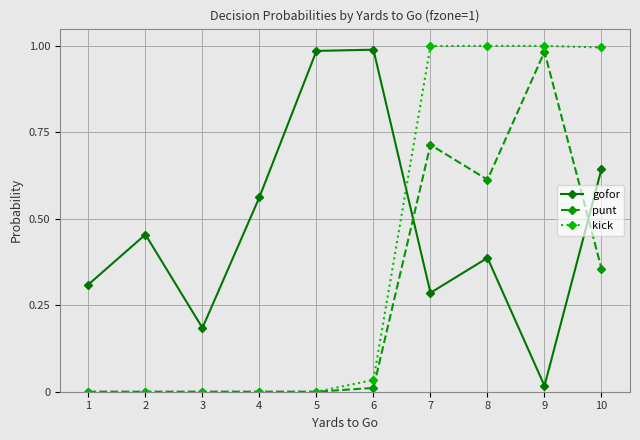

Is it true that kick equals 0.0 at 2?

True